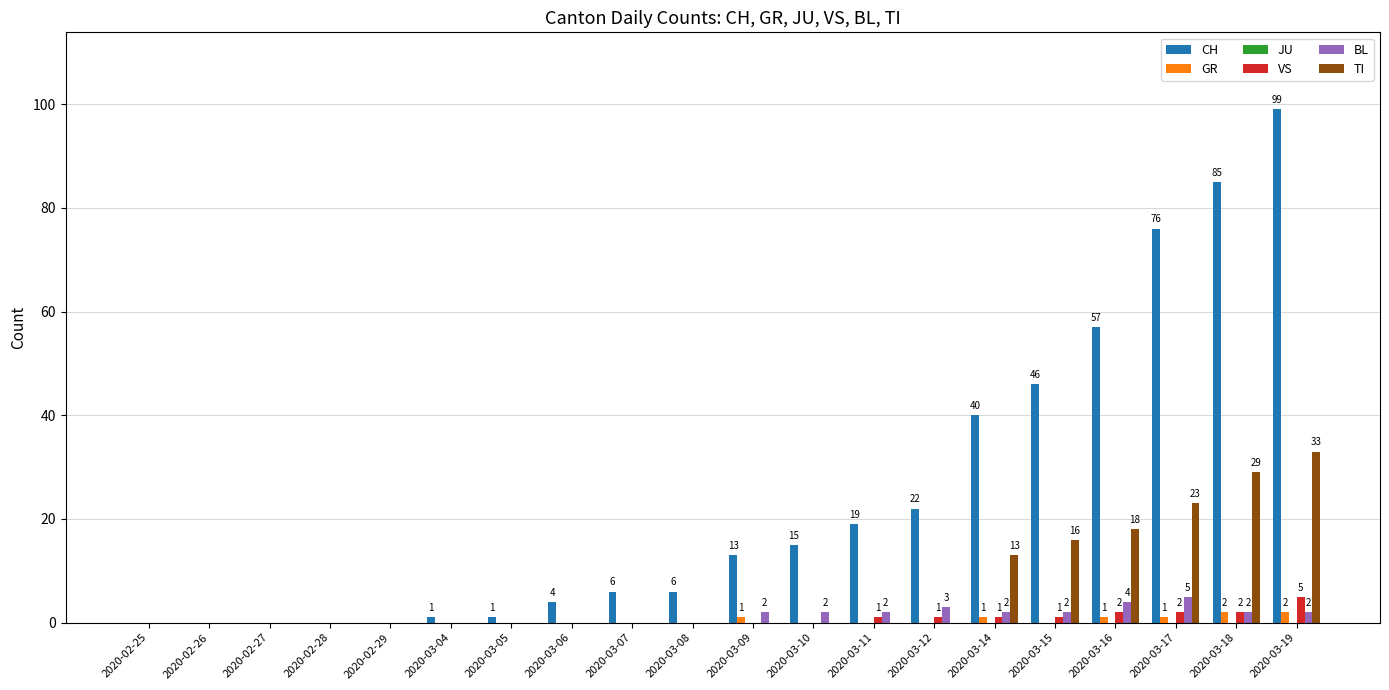

At which label is CH closest to 49?

2020-03-15